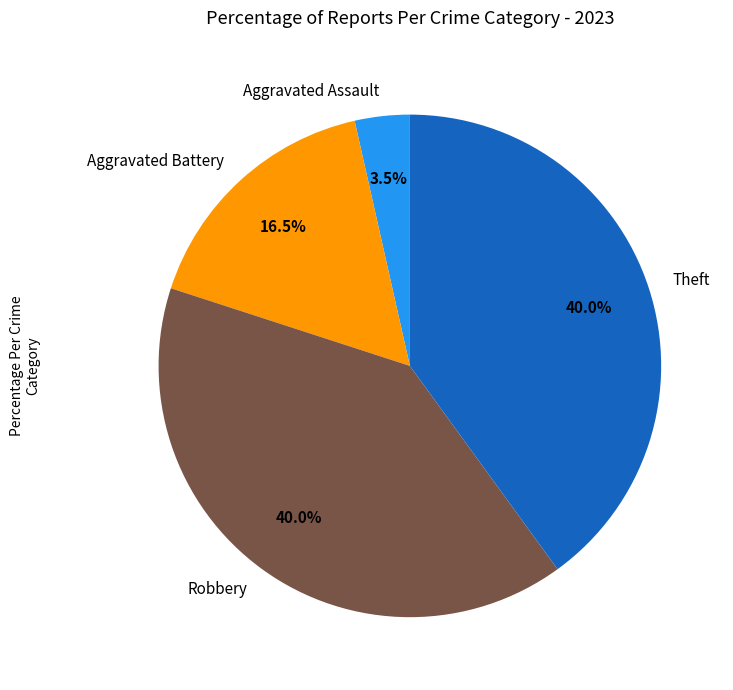

How many segments does this pie chart have?

4